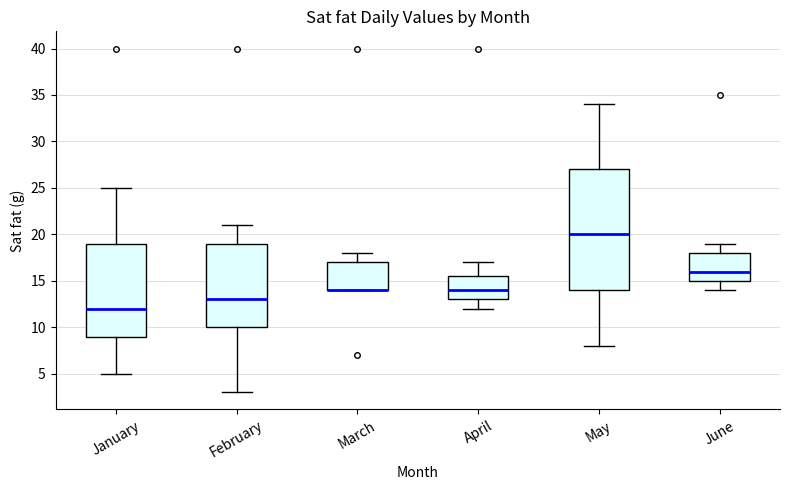

Which box is the tallest, from its lower edge to its upper edge?

May